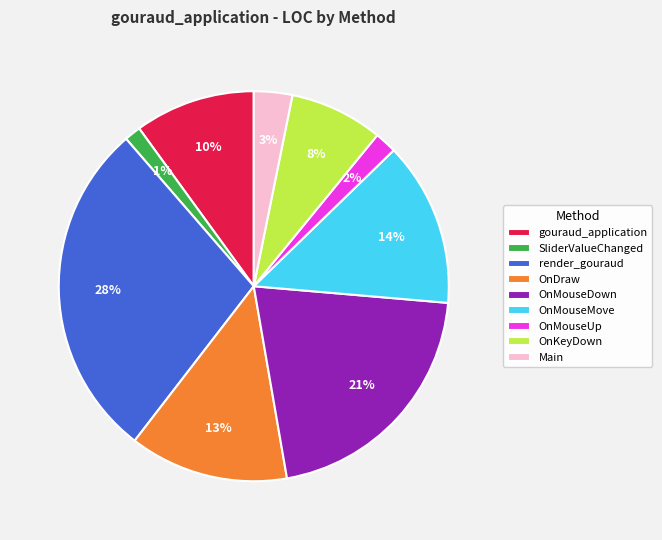

To the nearest percent, what is the average slice percentage?

11%